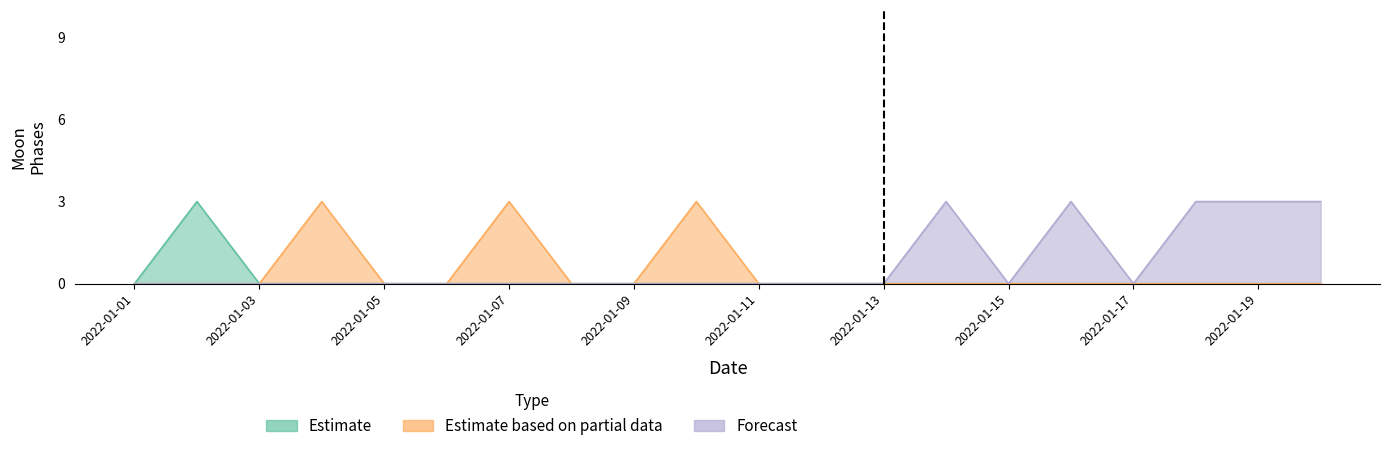

Does the chart have visible grid lines?

No